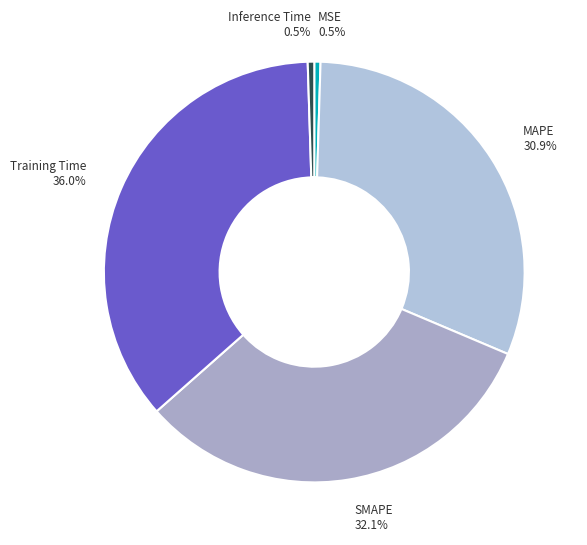

To the nearest percent, what portion does MAPE represent?

31%